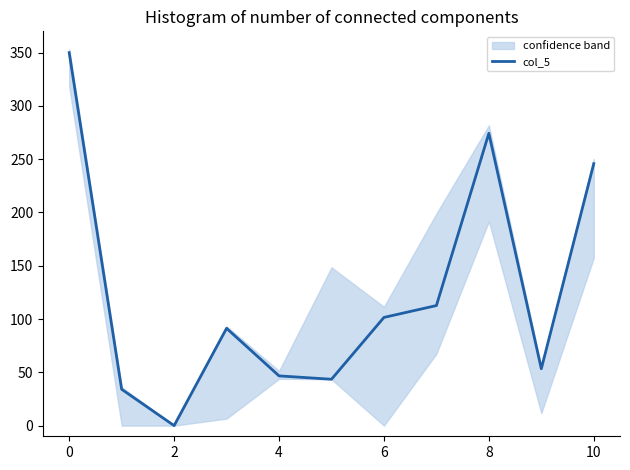

The value of col_5 at 8 is 274.3. True or false?

True